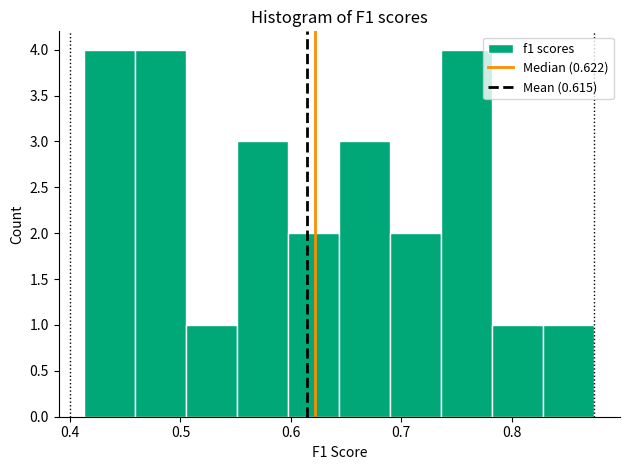

What is the height of the bar covering 0.74 to 0.78 on the x-axis? Neither the bar edges nor the heights are printed on the chart, so give them approximately, as read against the axes.

4